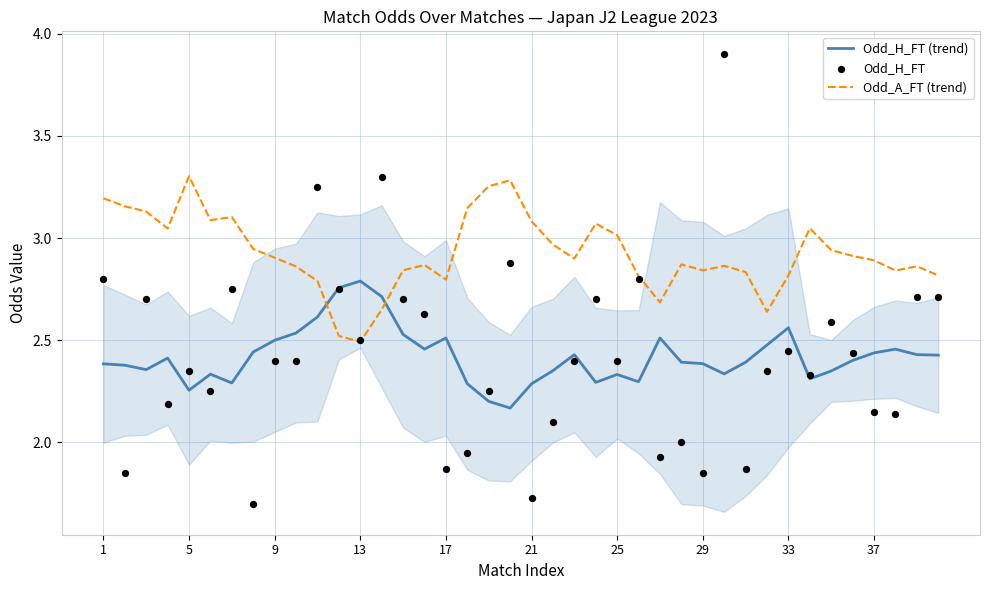

Which series reaches the minimum Y coordinate?

Odd_H_FT